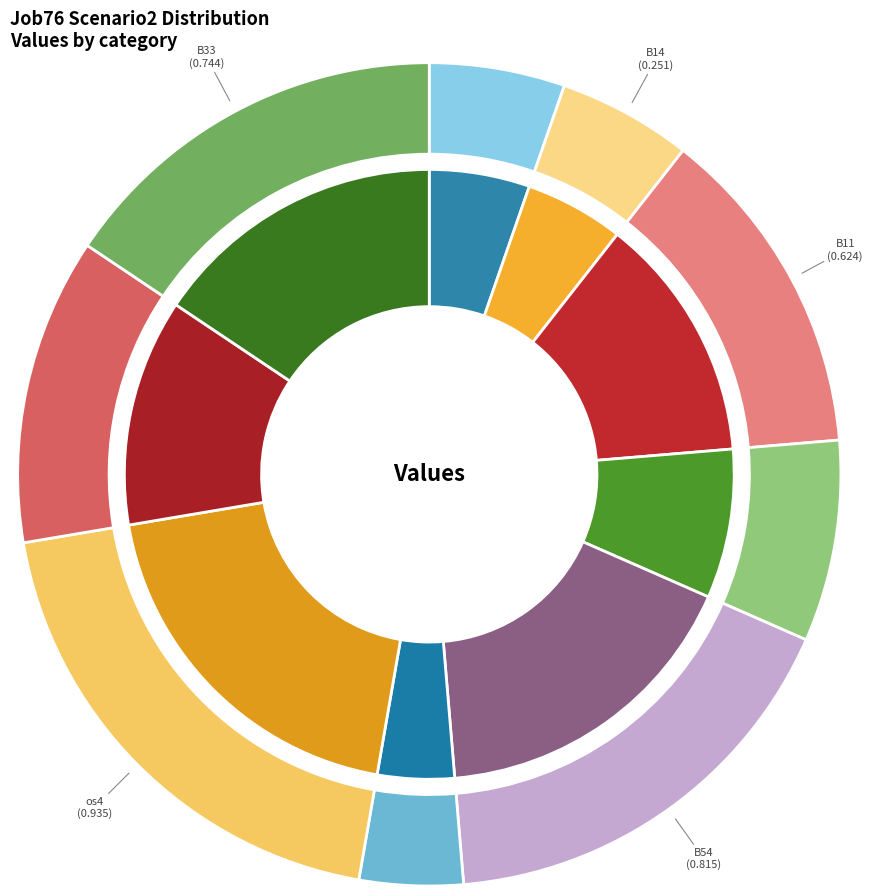

Rank the categories by value from lowest to highest.

B51, B14, in27, cn12, in4, B11, B33, B54, os4